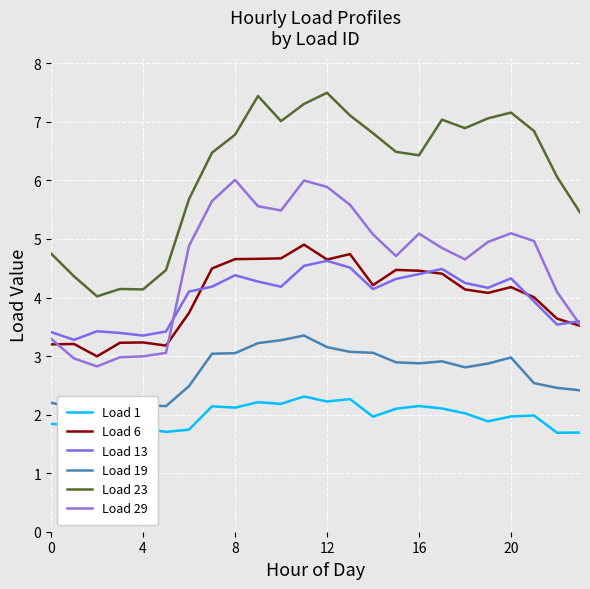

At which label does Load 6 first exceed 4?

7